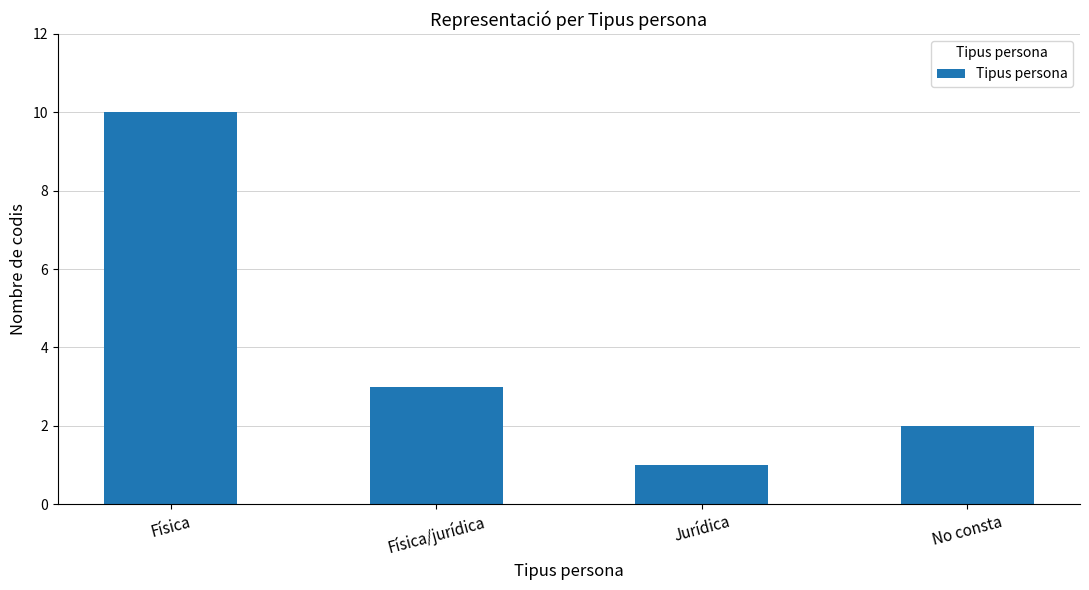

At which label does the data first exceed 3?

Física